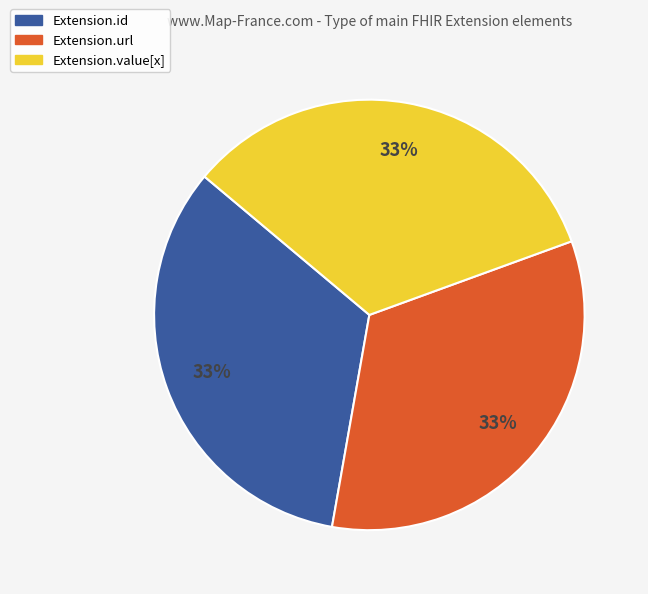

Does any single category account for the majority?

No